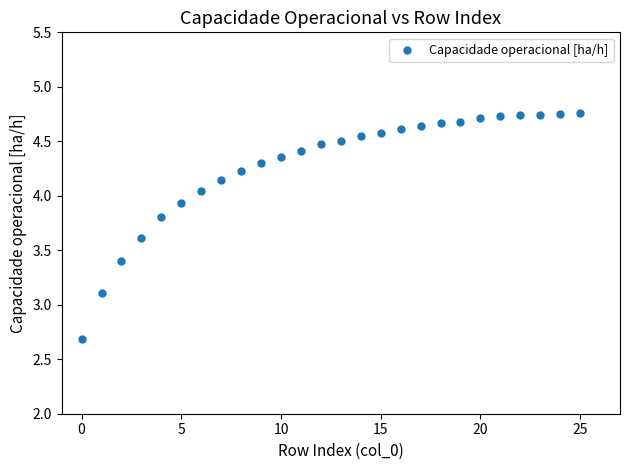

What is the range of Y values (max minus min)?

2.1